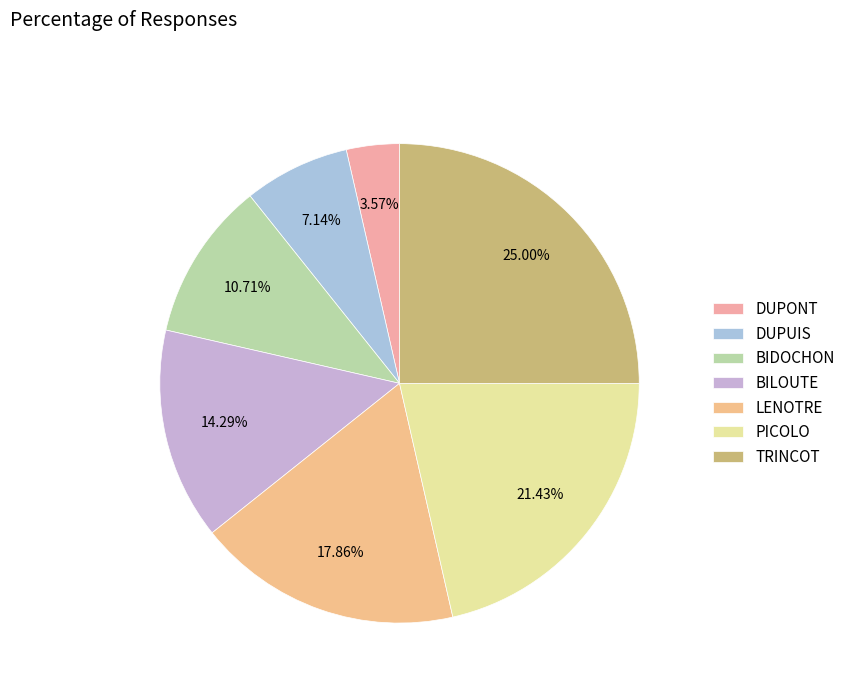

To the nearest percent, what percentage of the pie is LENOTRE?

18%